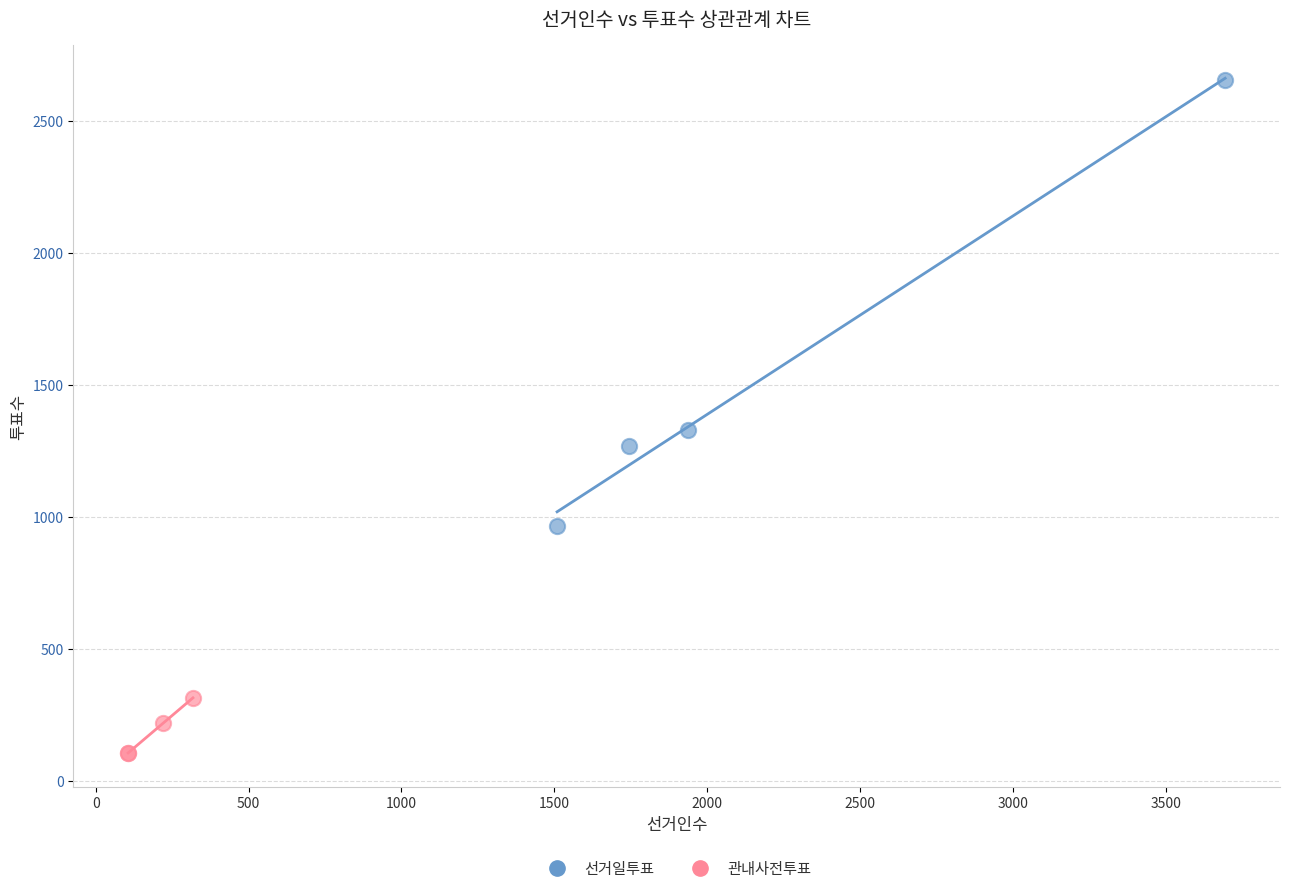

Which series reaches the minimum Y coordinate?

관내사전투표